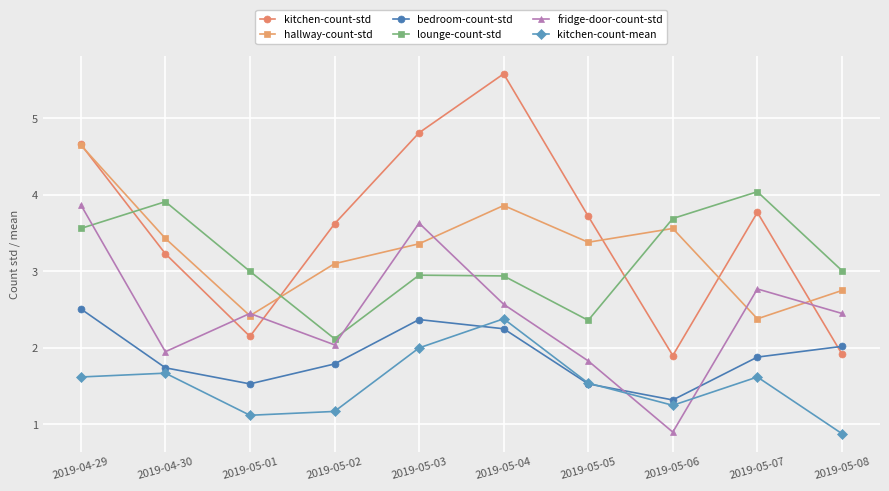

The value of kitchen-count-std at 2019-05-01 is 2.1. True or false?

True